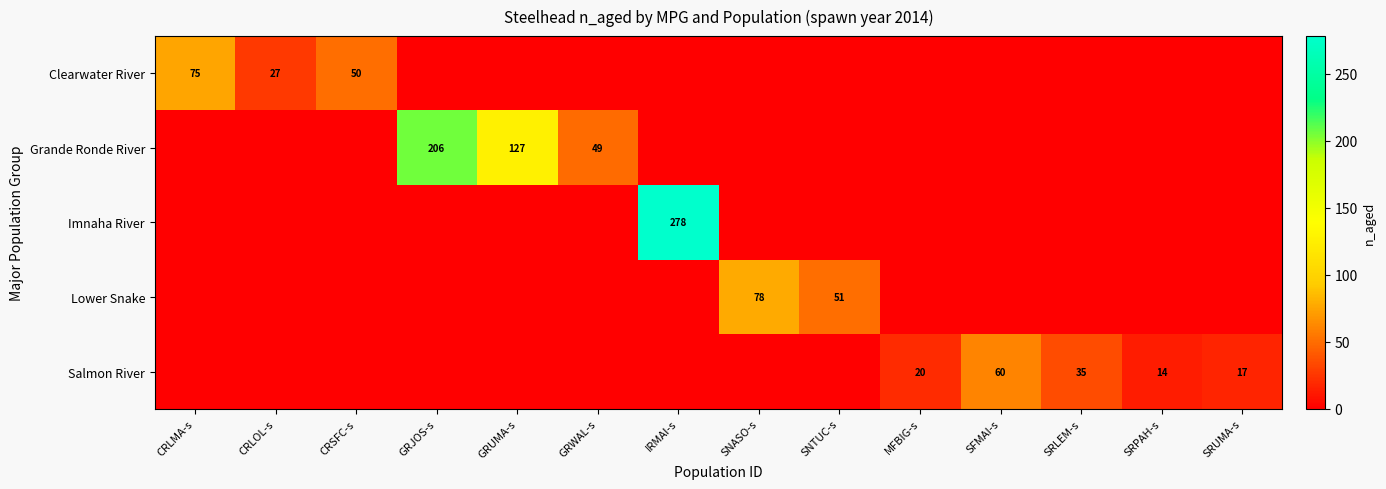

The Lower Snake series shows 78 at SNASO-s. True or false?

True